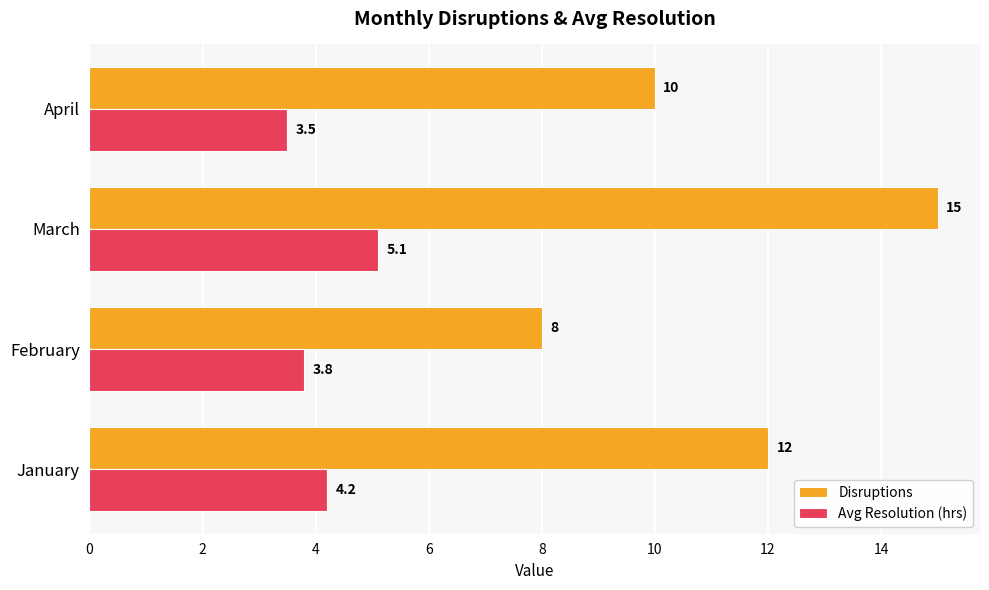

What is the difference between the Disruptions values at April and February?

2.0